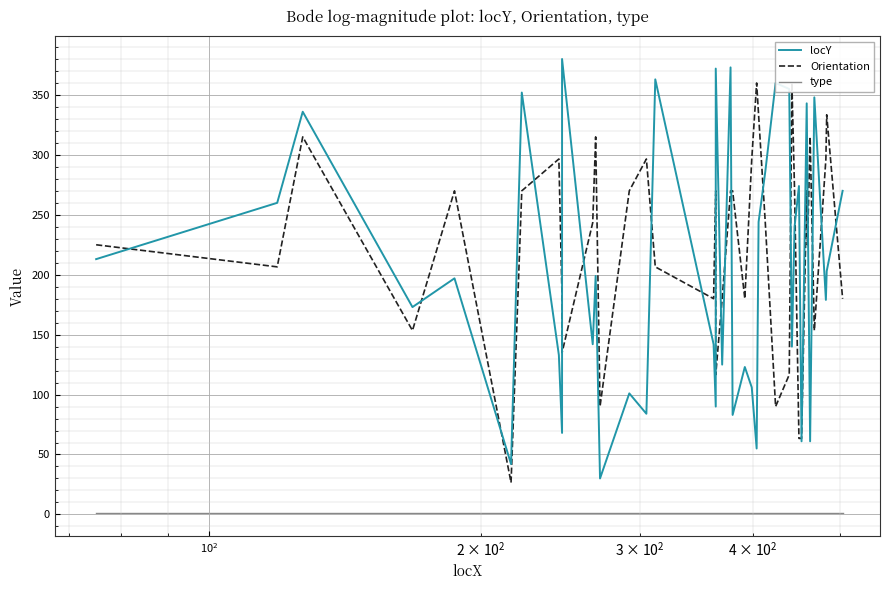

In locY, how many points are higher than both neighbors (excluding endpoints)?

14